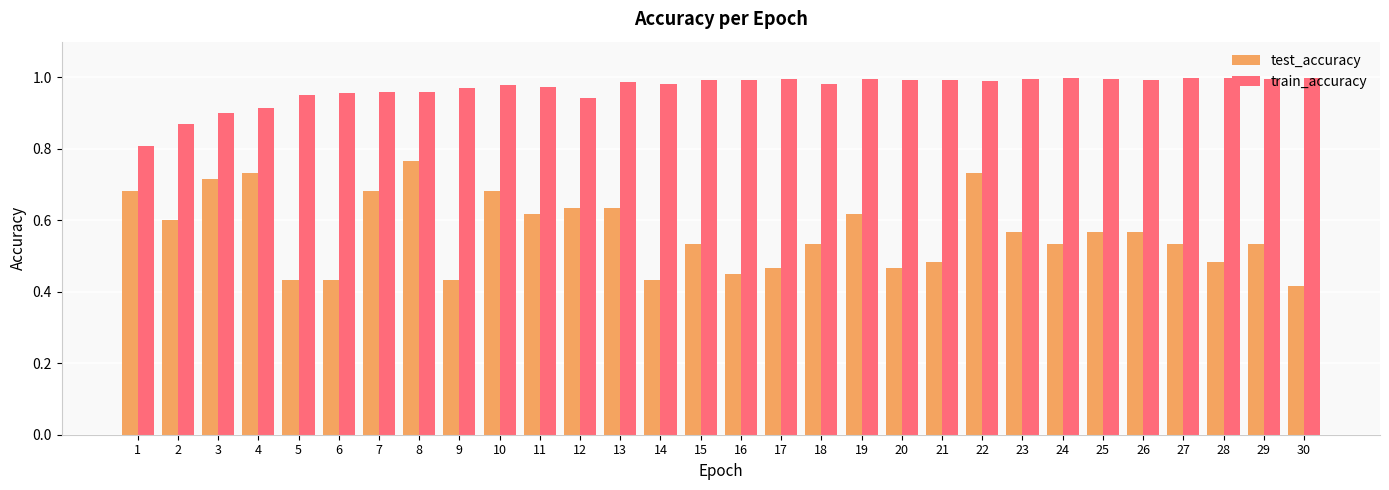

How many groups of bars are there?

30